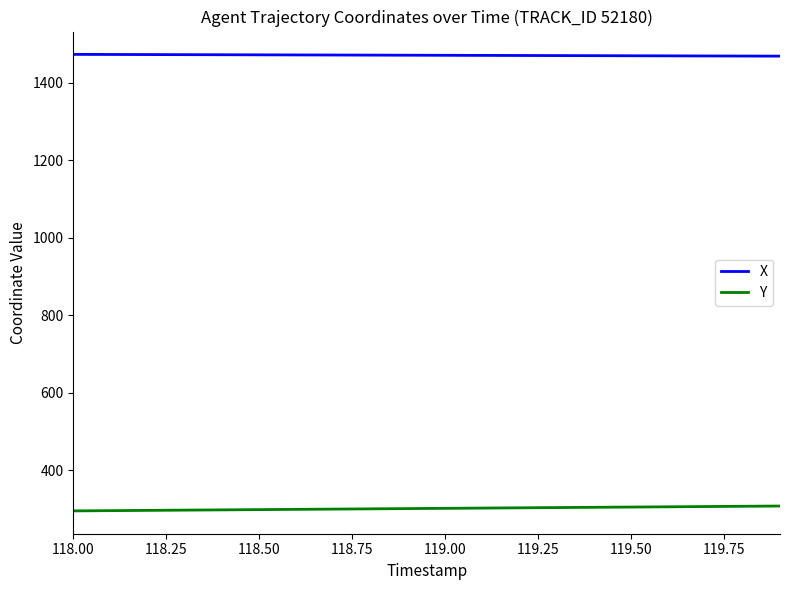

What are all the series names shown in the legend?

X, Y